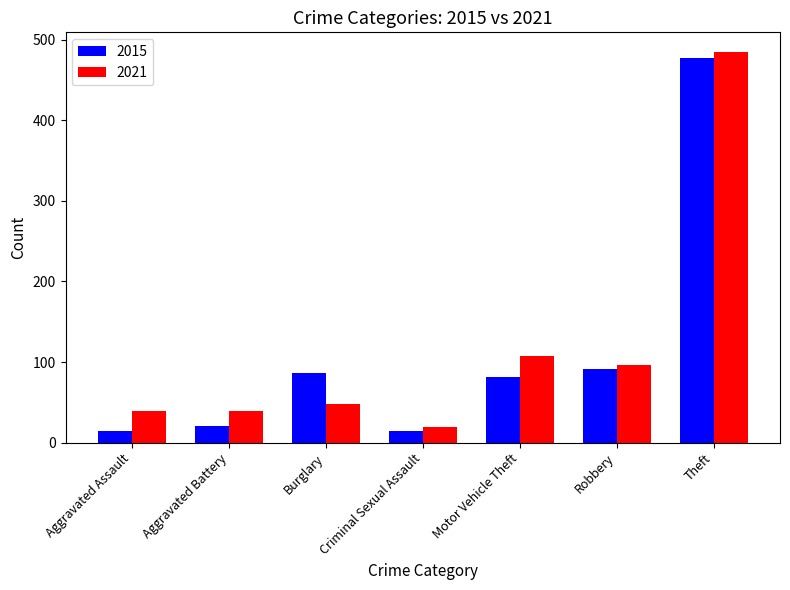

What is the maximum value for 2021?

485